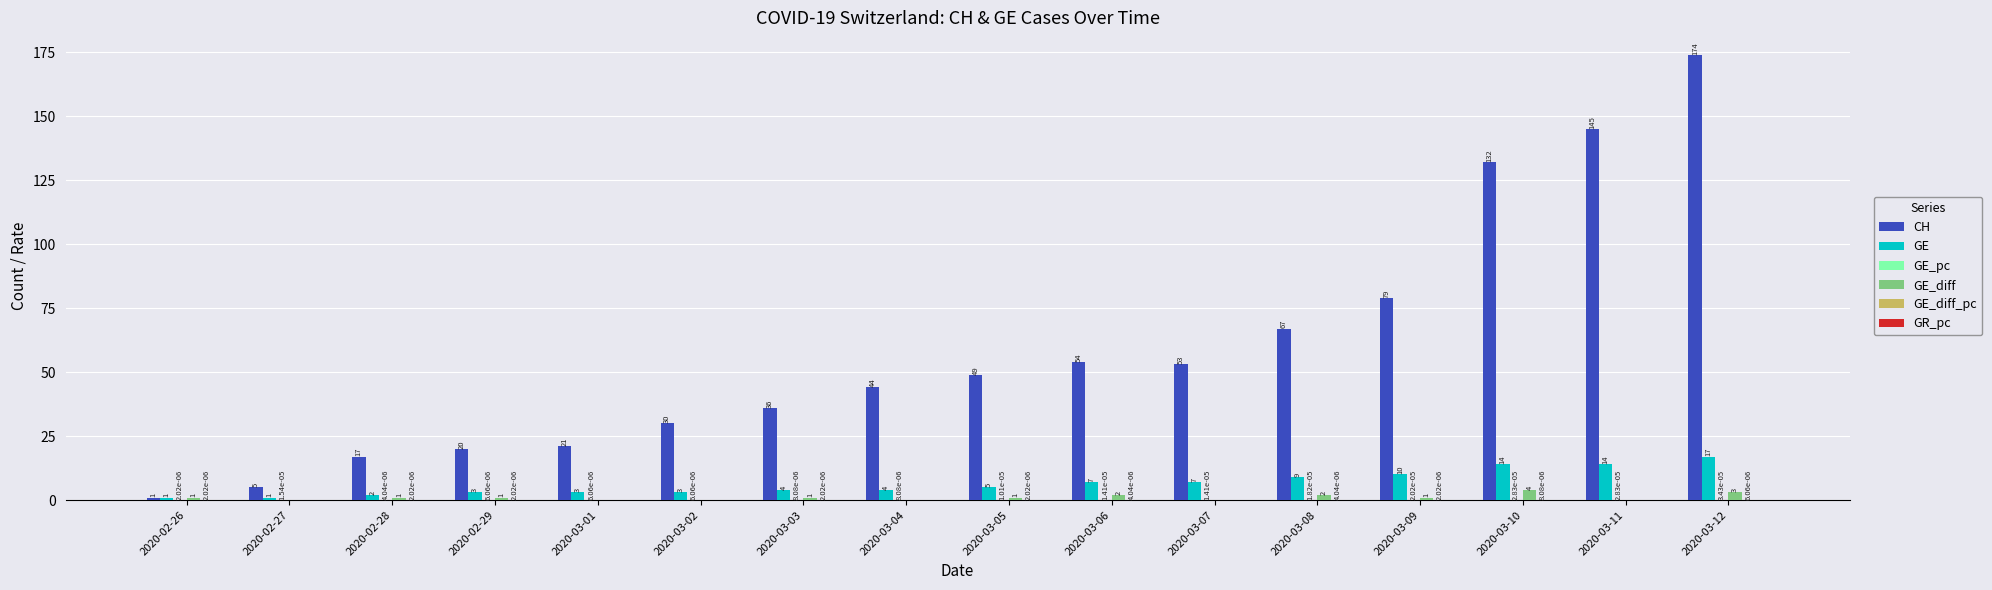

Which category has the highest value in the GE series?

2020-03-12